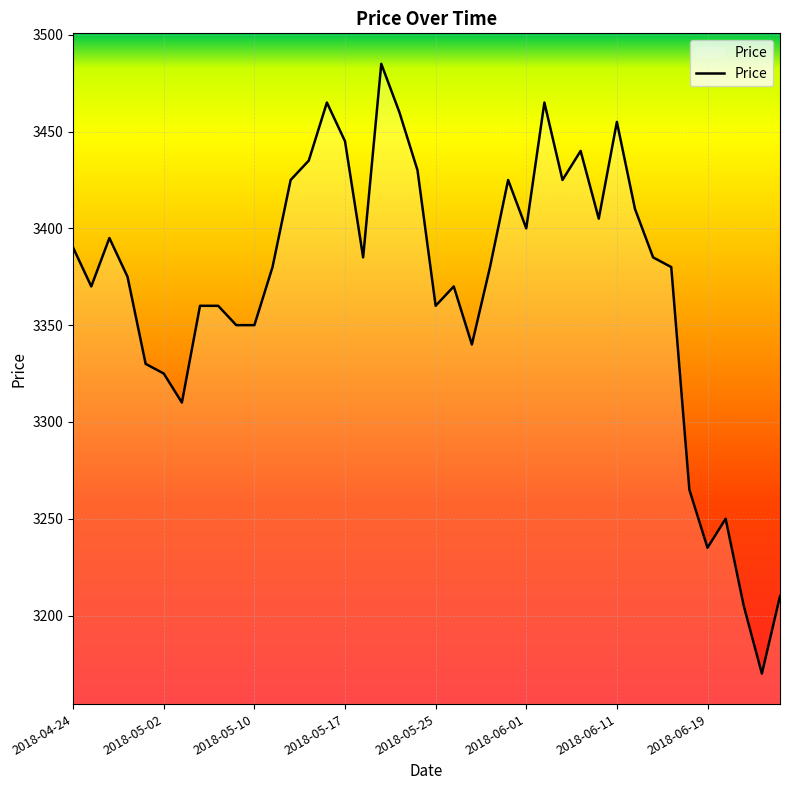

True or false: there are more than 0 points higher than both neighbors.

True